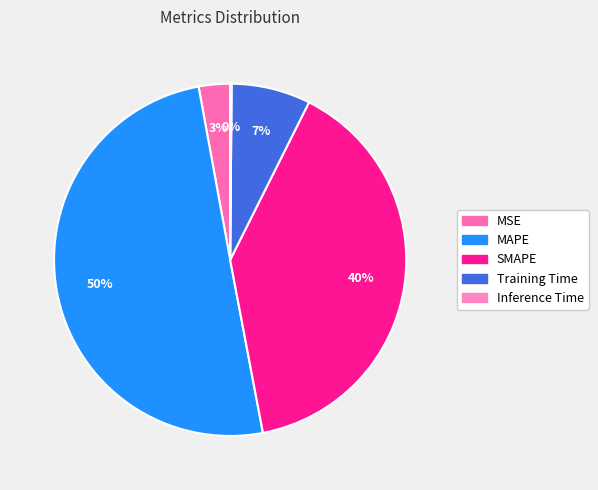

Which has a higher value, MSE or Training Time?

Training Time